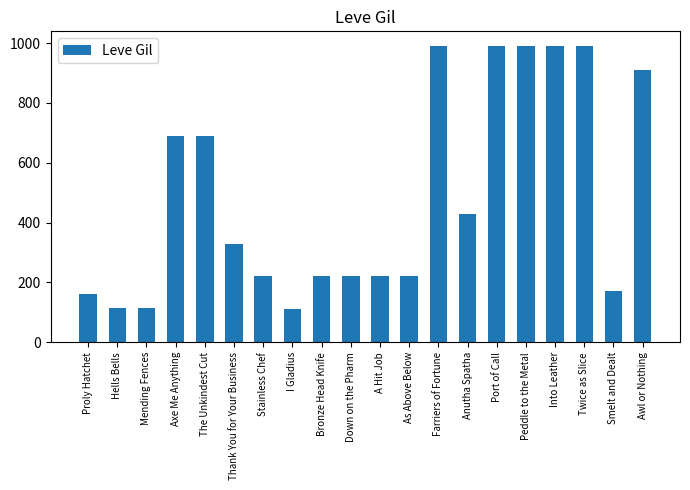

What is the minimum value shown in the chart?

110